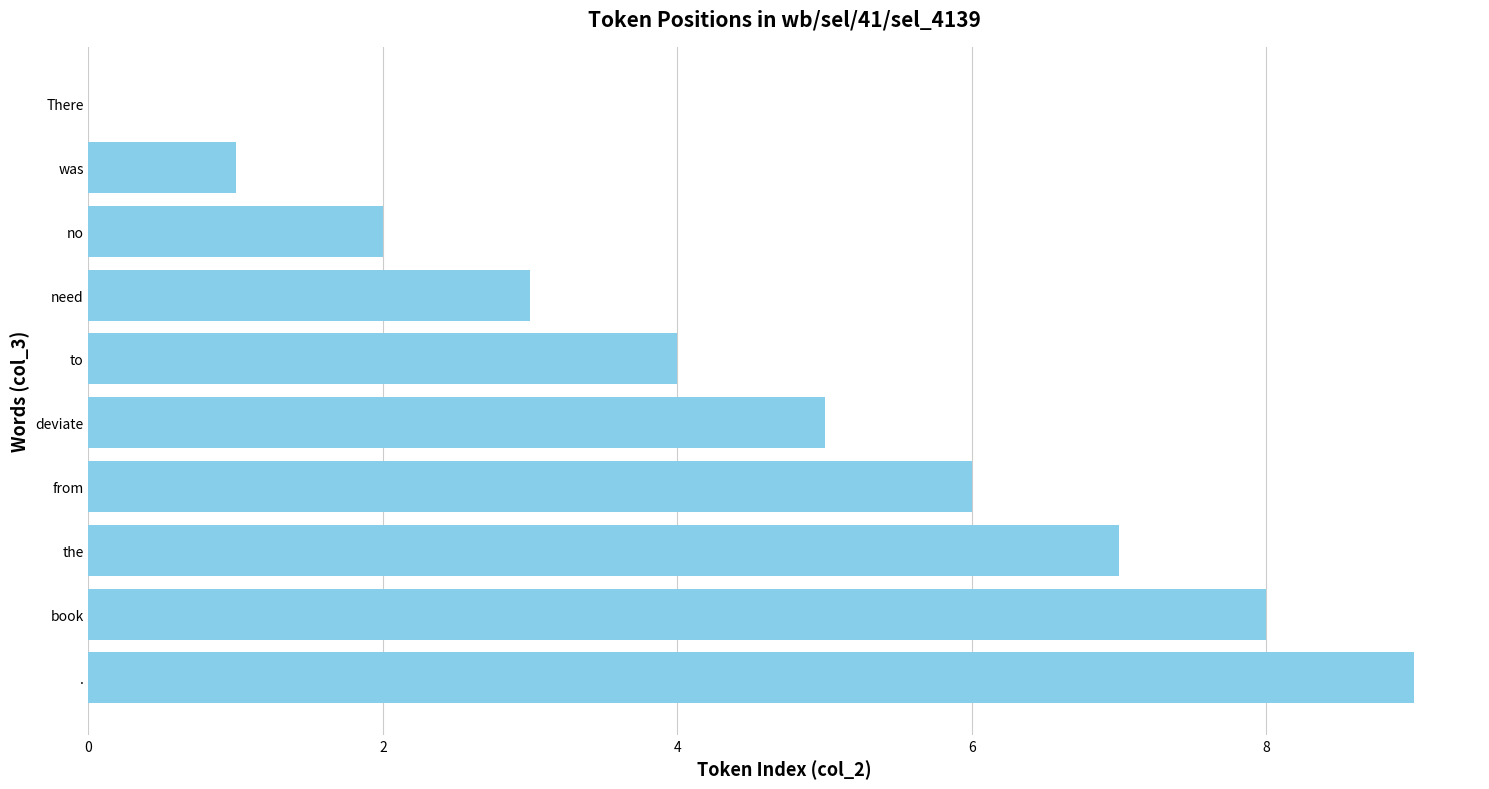

How many values are between 2 and 7?

6